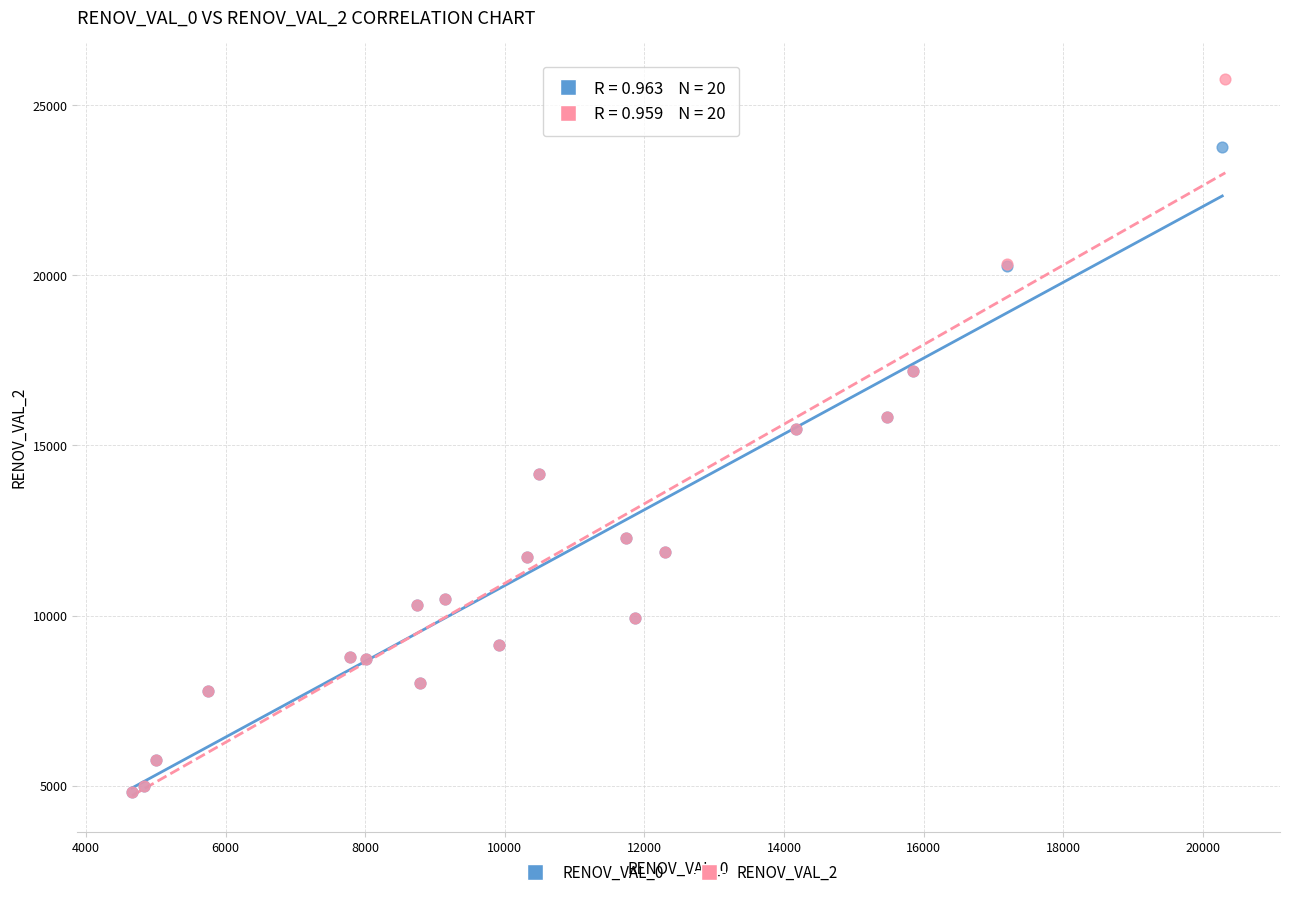

Which series reaches the maximum Y coordinate?

RENOV_VAL_2